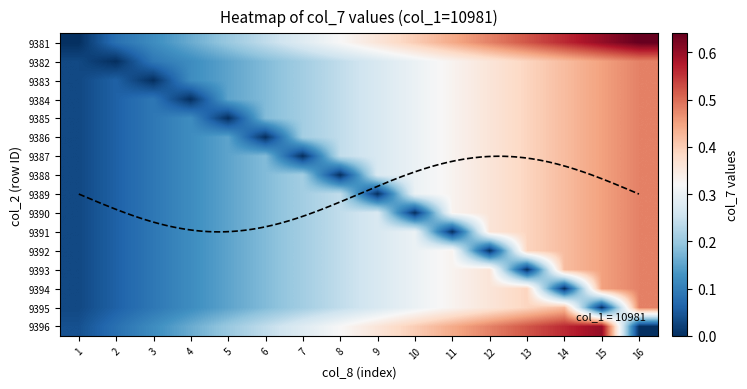

The 9381 series shows 0.2 at 5. True or false?

True